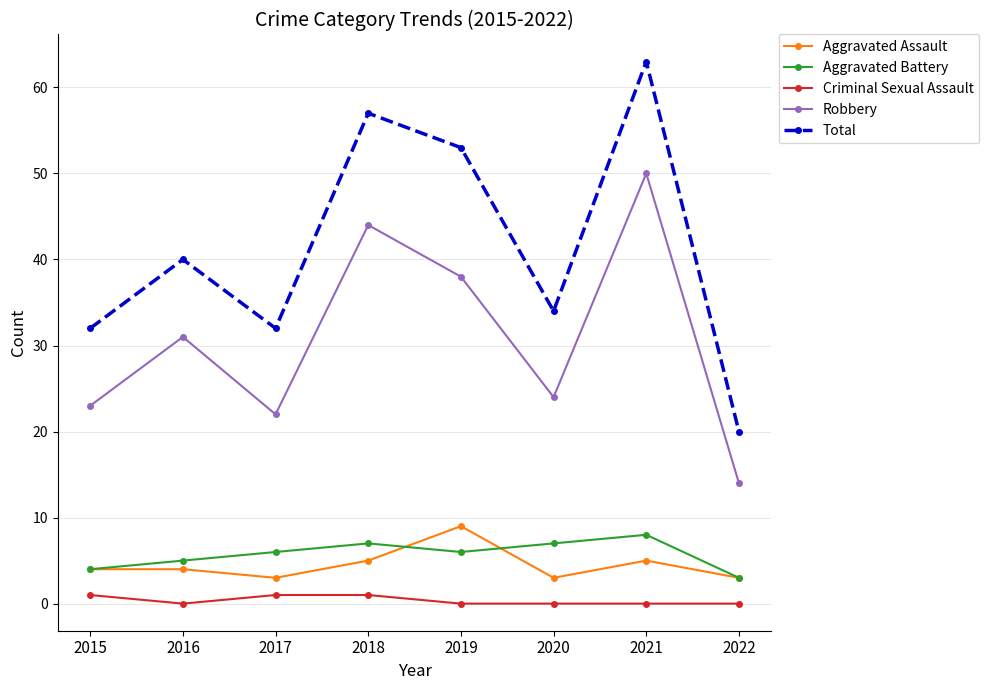

Is the value of Robbery at 2022 greater than the value of Total at 2019?

No